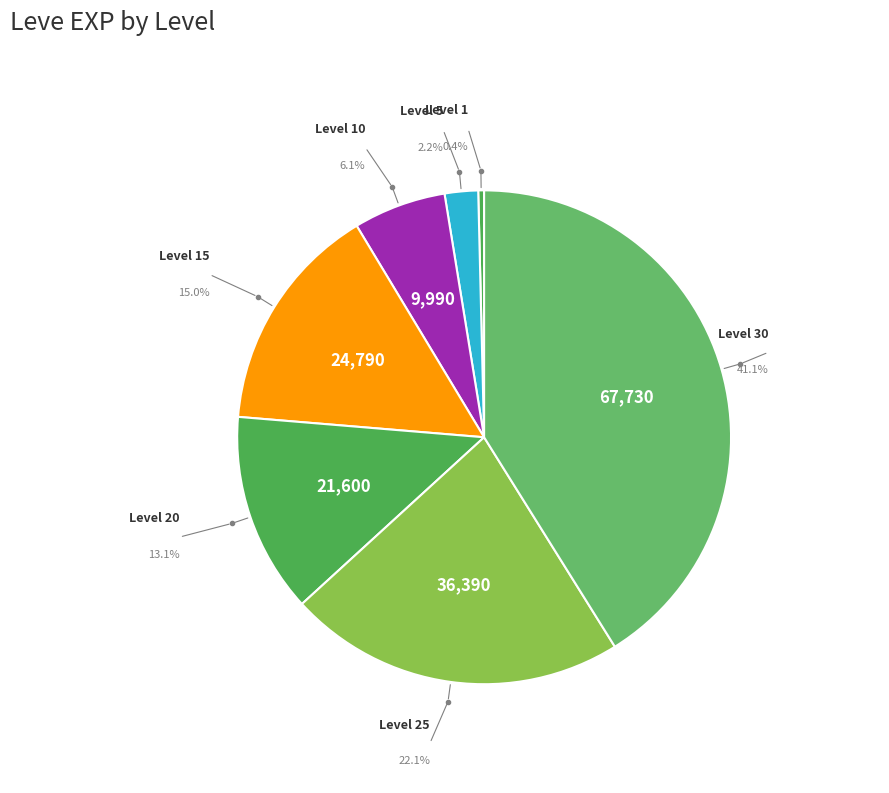

Rank the categories by value from highest to lowest.

Level 30, Level 25, Level 15, Level 20, Level 10, Level 5, Level 1